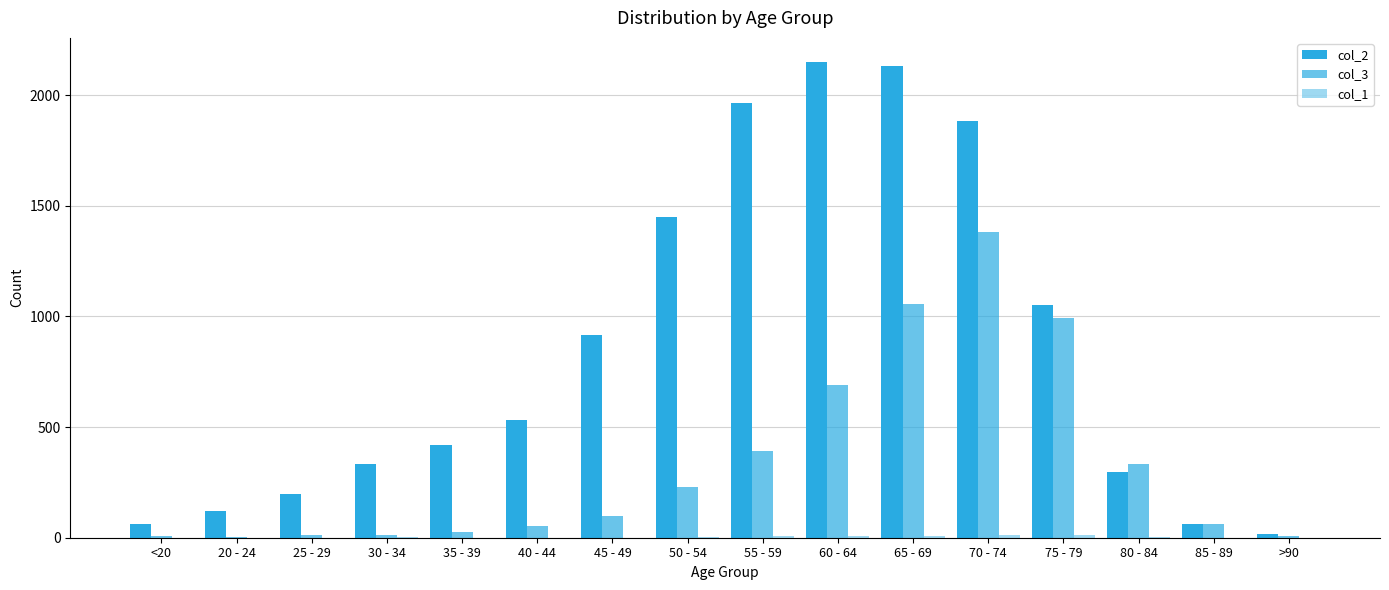

Does the chart contain stacked bars?

No